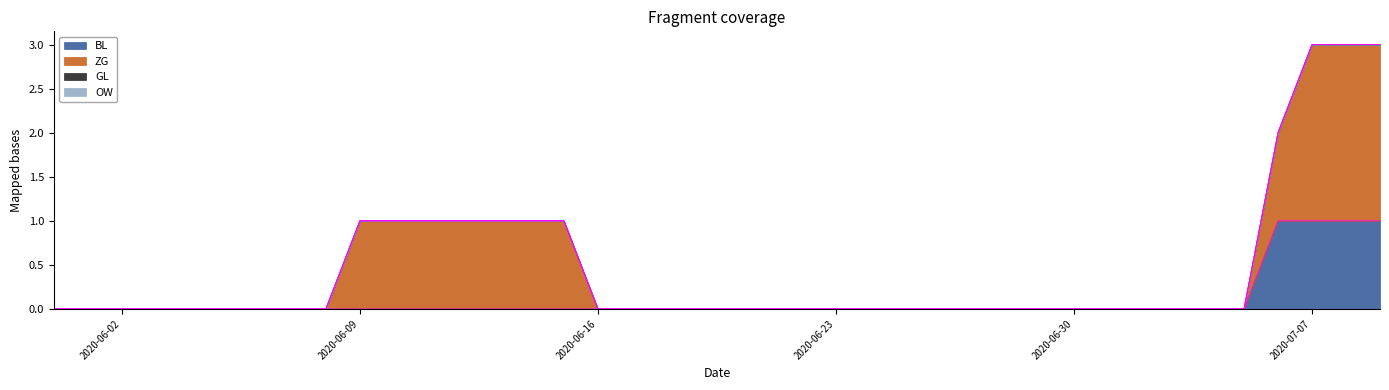

At which category is the sum across all series the highest?

2020-07-07